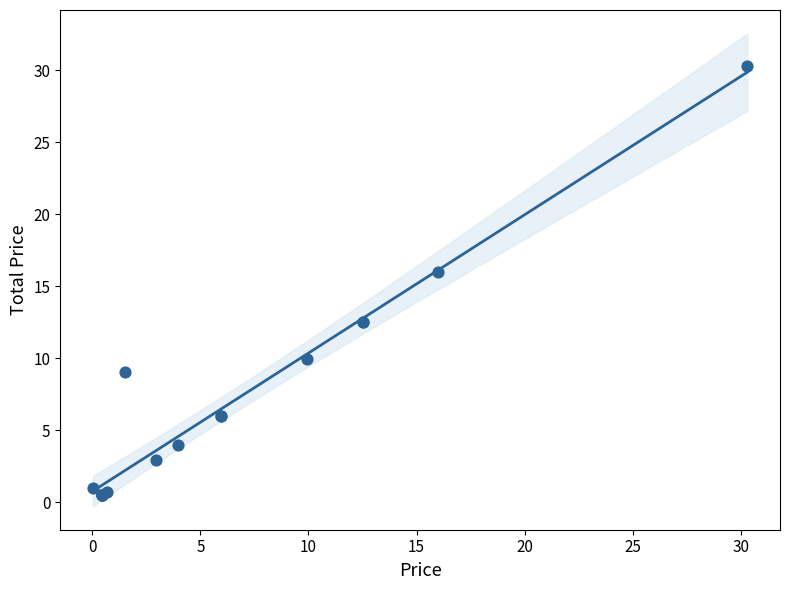

What Y value in the scatter plot is closest to 15?

16.0